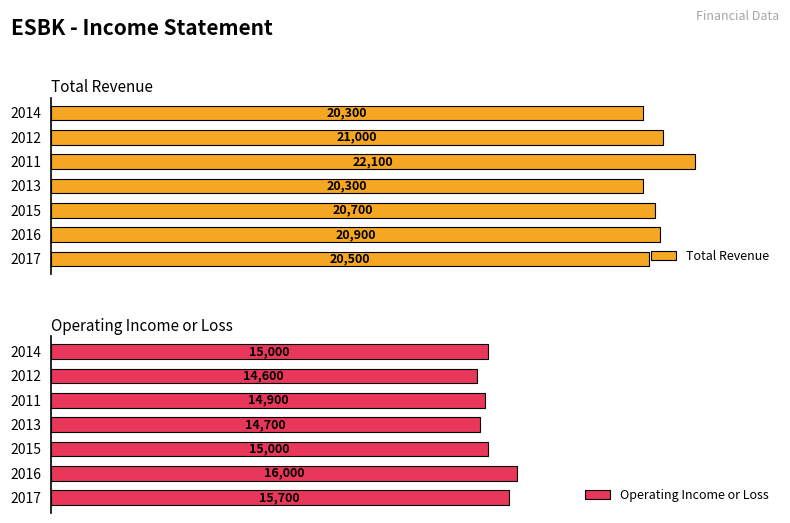

Which series has the largest total across all categories?

Total Revenue